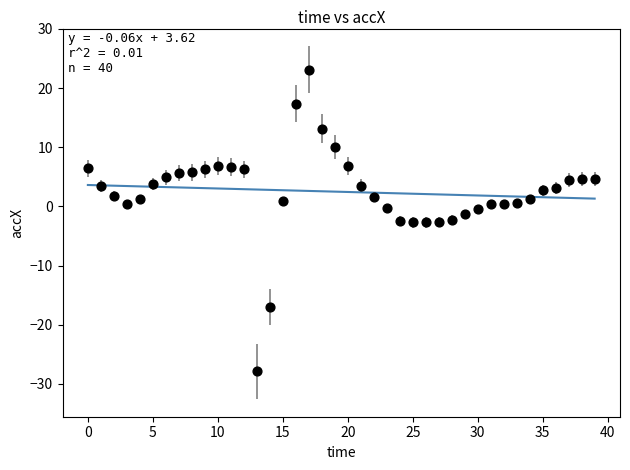

What is the range of Y values (max minus min)?

51.0